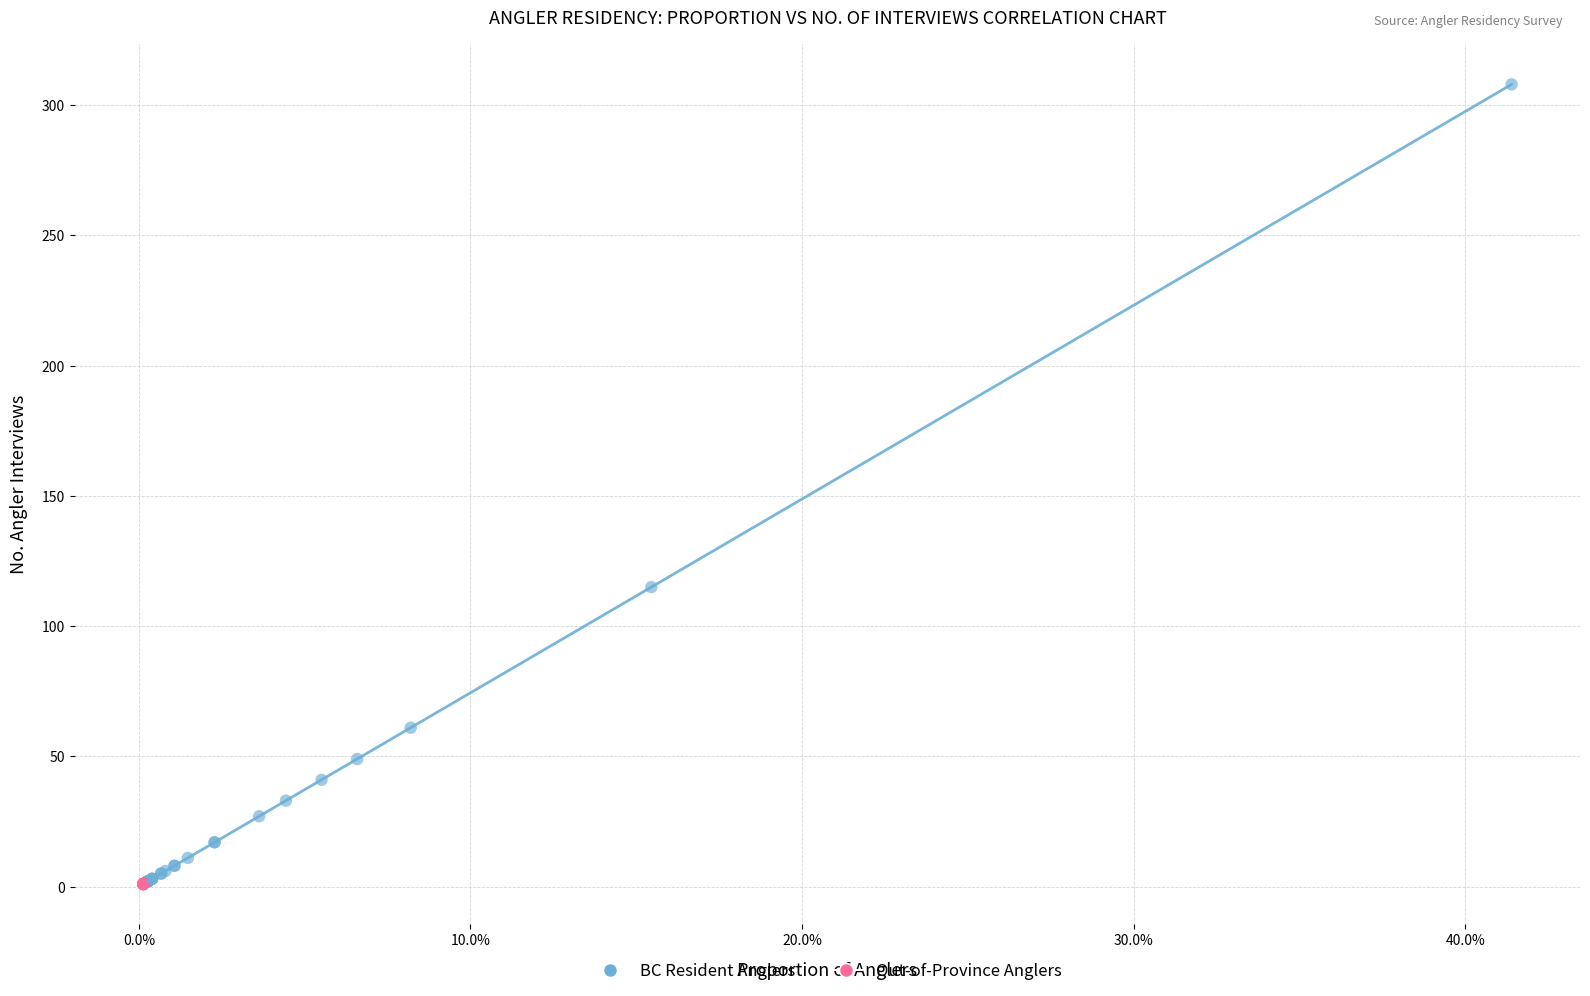

Which series reaches the maximum Y coordinate?

BC Resident Anglers